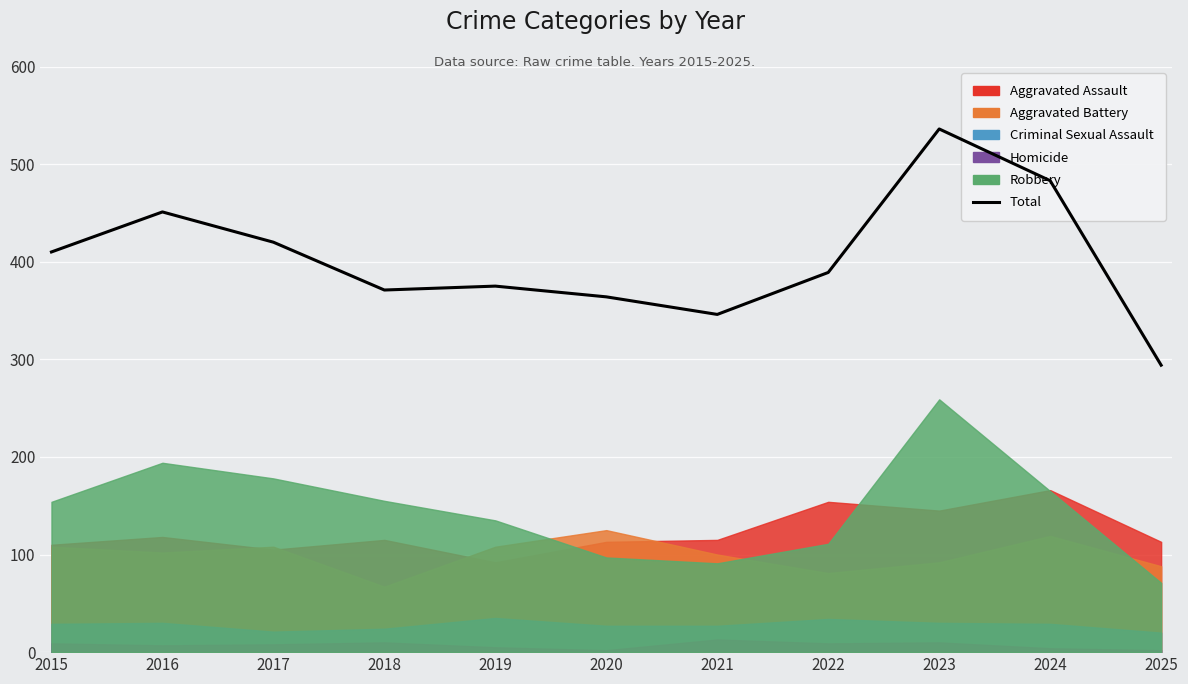

How many data points does each series have?

11